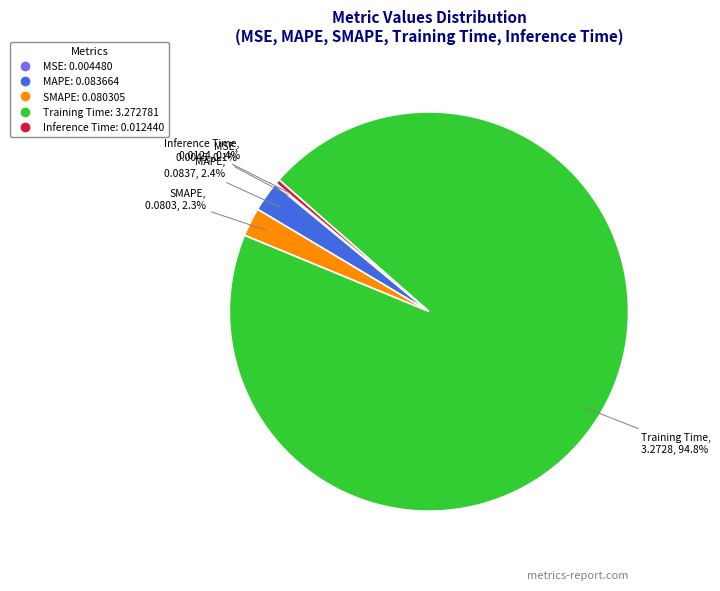

Combined, what portion of the pie is SMAPE and Training Time?

97.1%